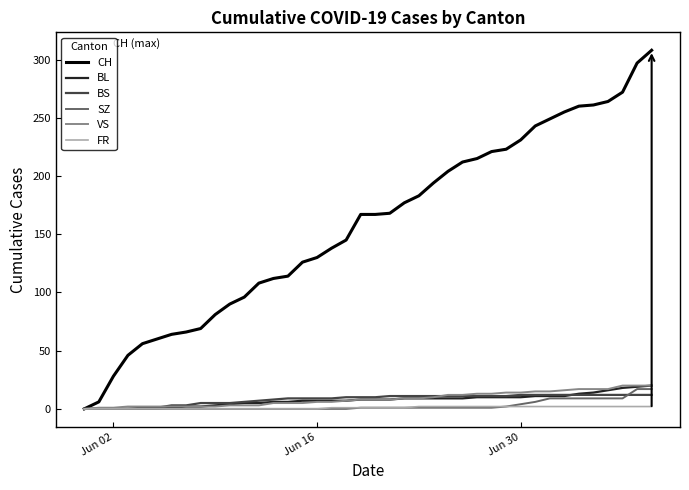

What is the highest value of the BL series?

20